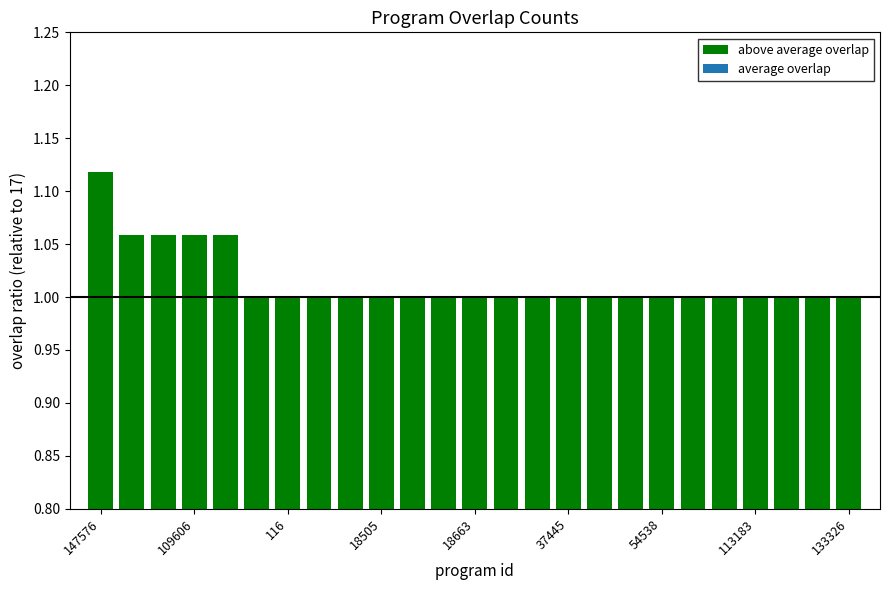

What is the value of the 14th bar from the left?

1.0